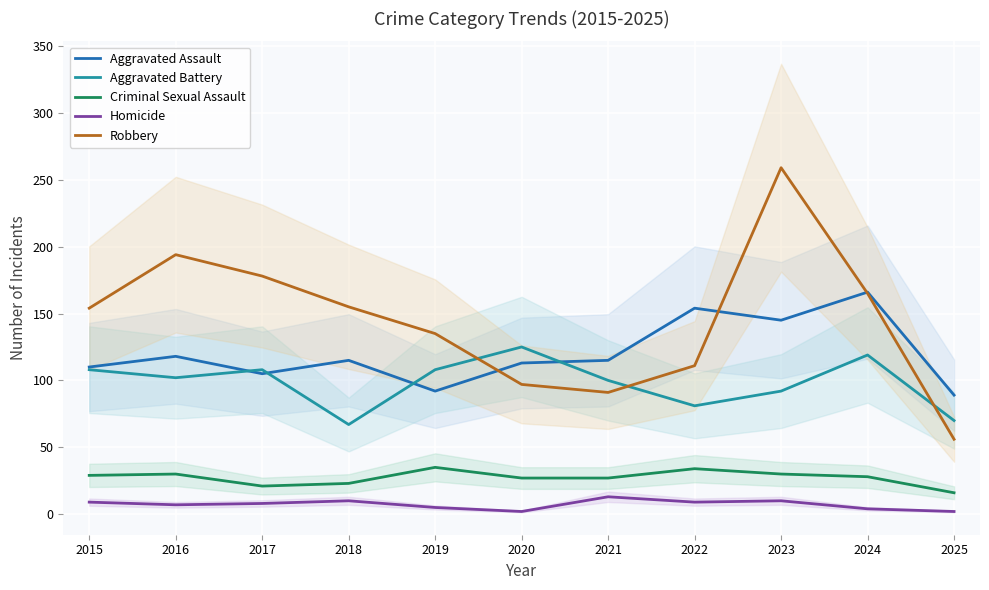

Is it true that Homicide equals 9 at 2022?

True